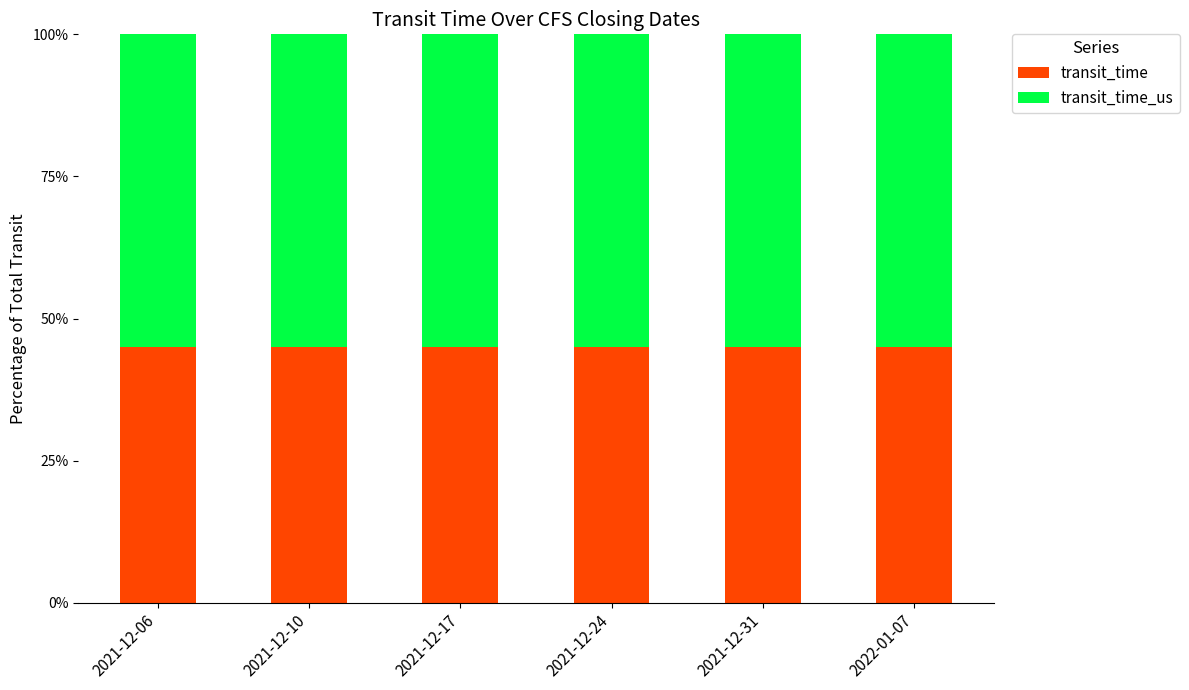

Is it true that transit_time equals 16 at 2021-12-17?

False